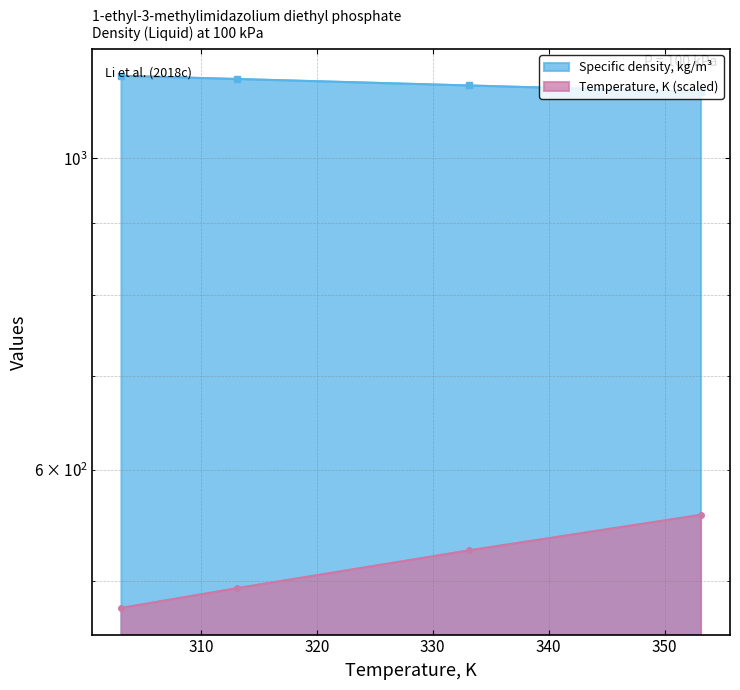

How many lines are shown in the chart?

2